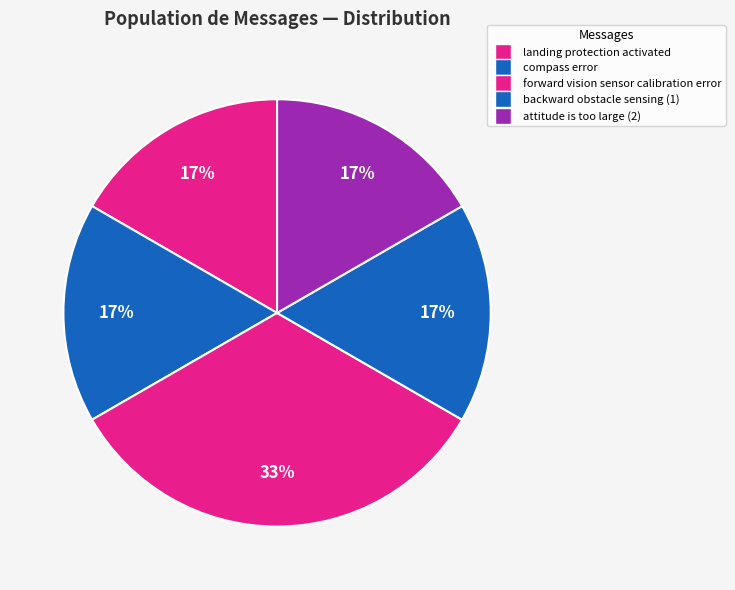

How many segments does this pie chart have?

5